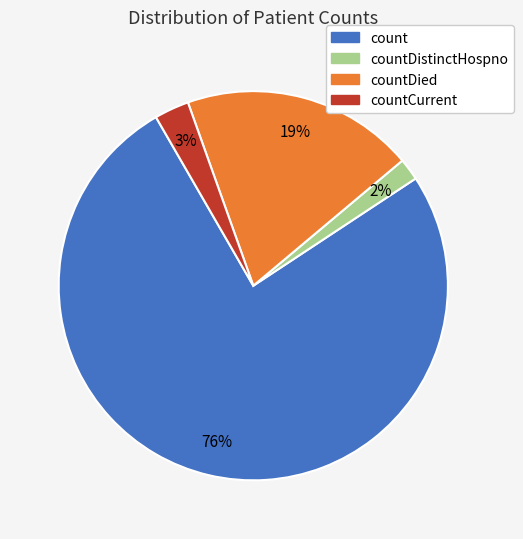

To the nearest percent, what is the average slice percentage?

25%